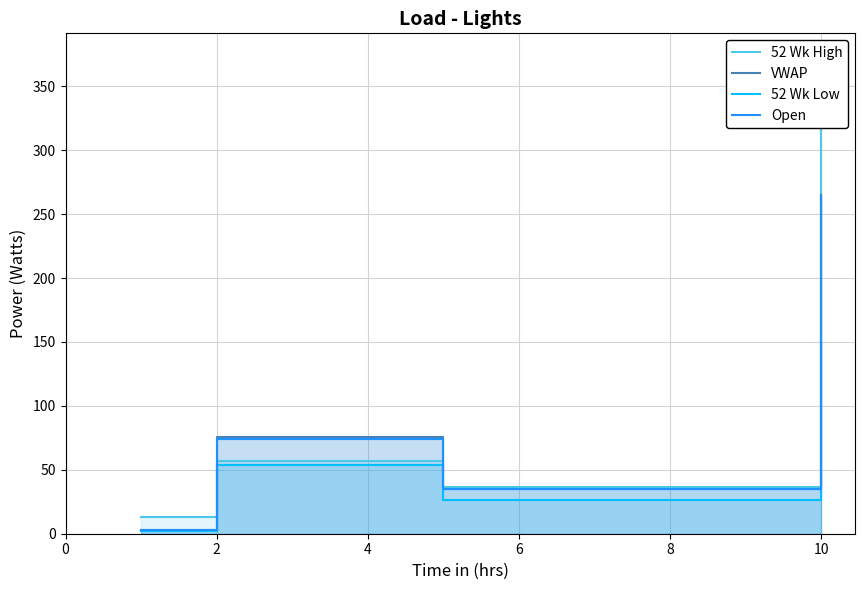

In VWAP, how many points are lower than both neighbors (excluding endpoints)?

1